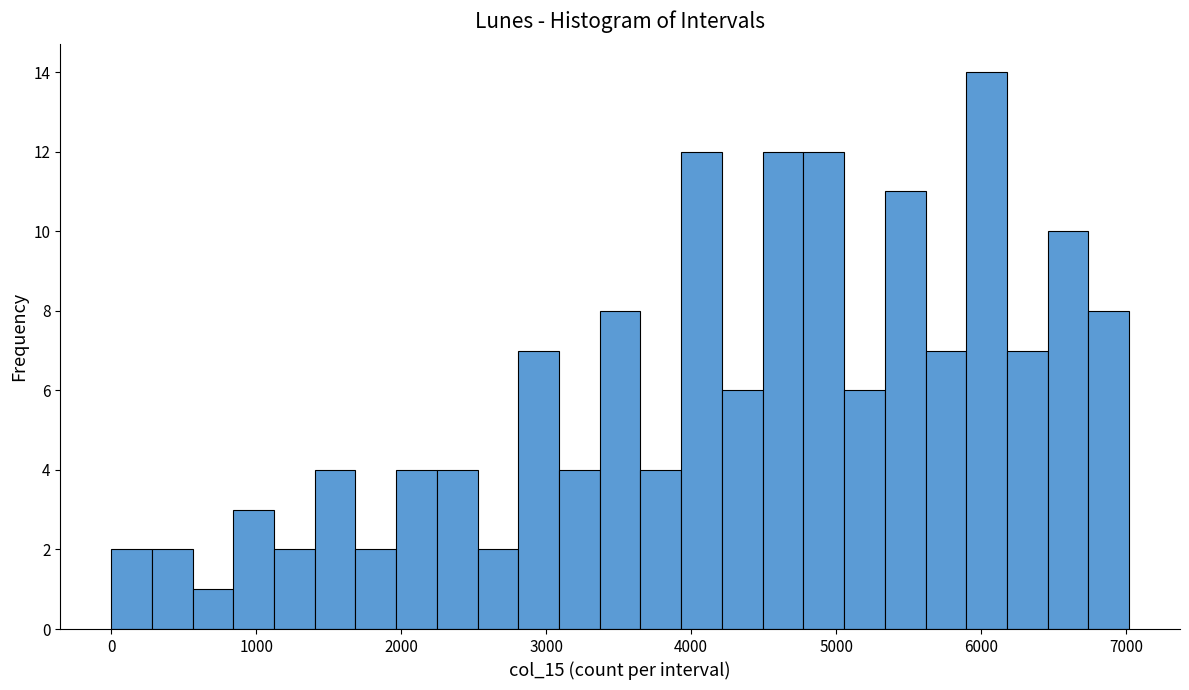

Read against the x-axis, roughly where is the centre of the tallest bar?

6000